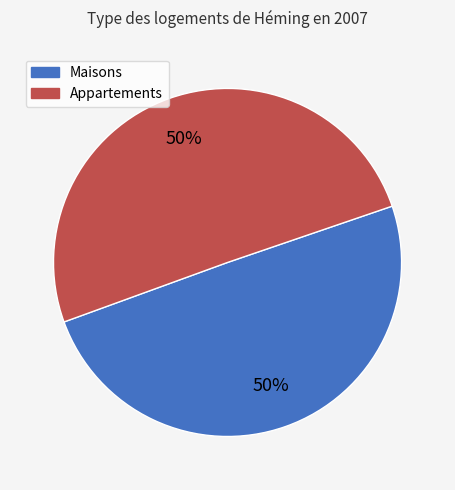

What percentage is the Maisons slice, to the nearest percent?

50%